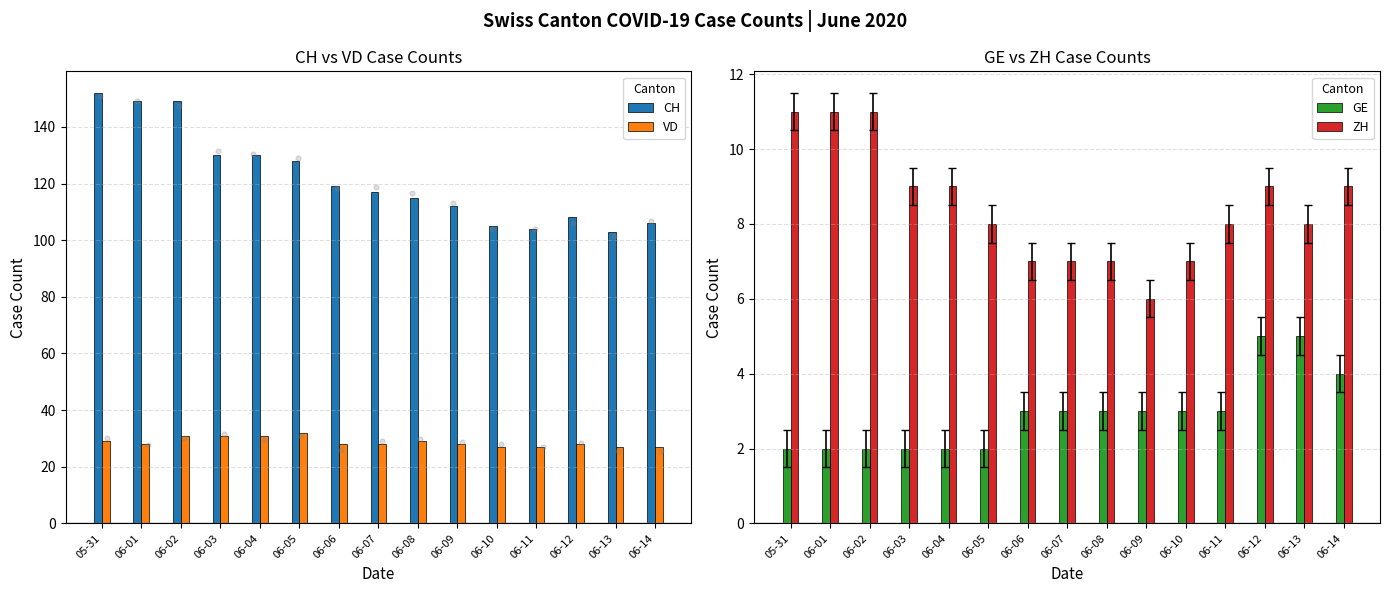

What are all the series names shown in the legend?

CH, VD, GE, ZH